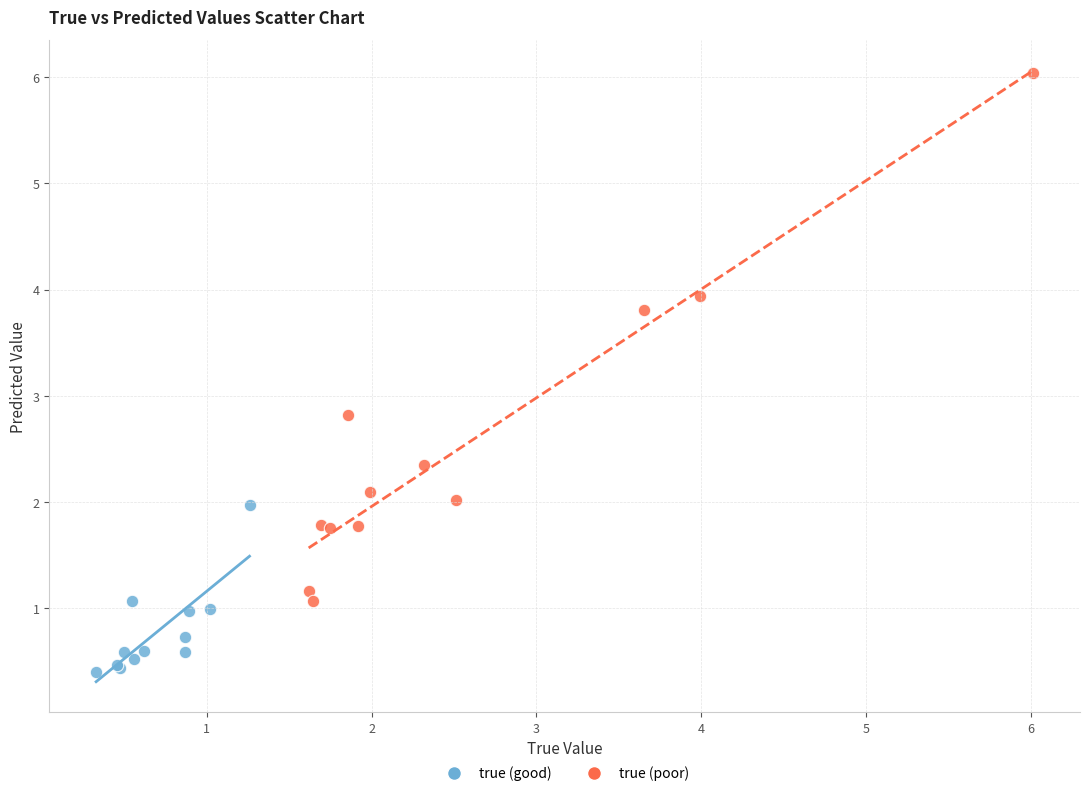

Which series has the largest Y range (max minus min)?

true (poor)